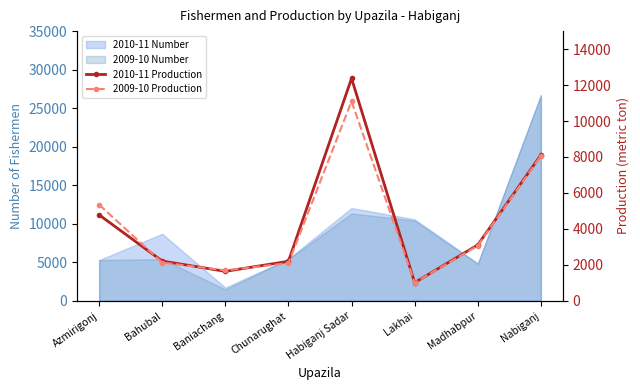

What is the value of the 2010-11 Production point at the 2nd from the left?

2215